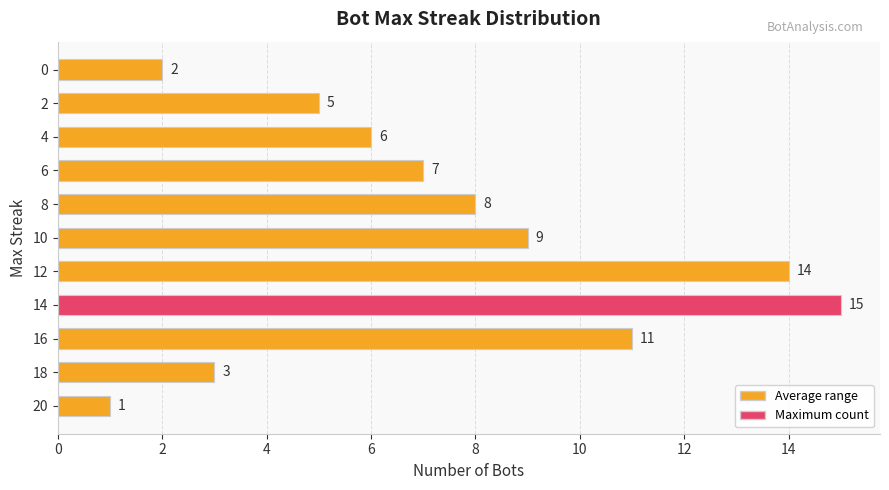

What is the average value?

7